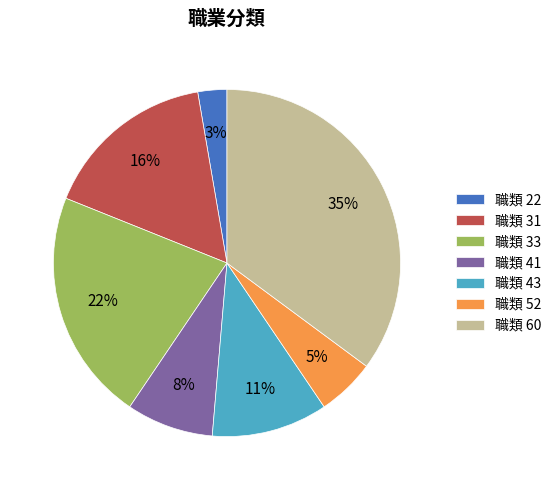

What is the ratio of the value at 職類 60 to the value at 職類 33?

1.6